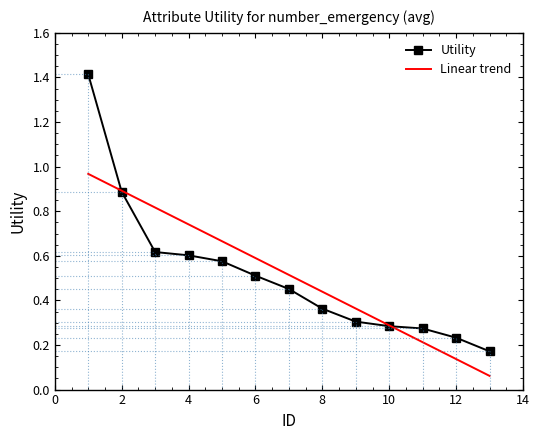

The value of Utility at 4 is 0.6. True or false?

True